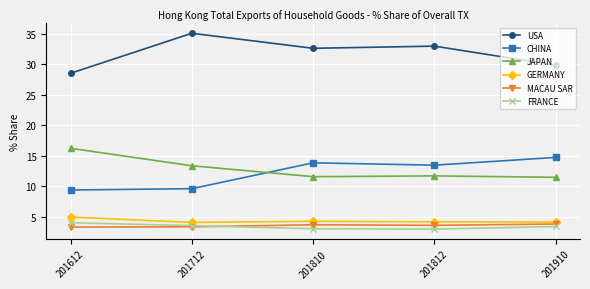

What is the sum of all FRANCE values?

17.2